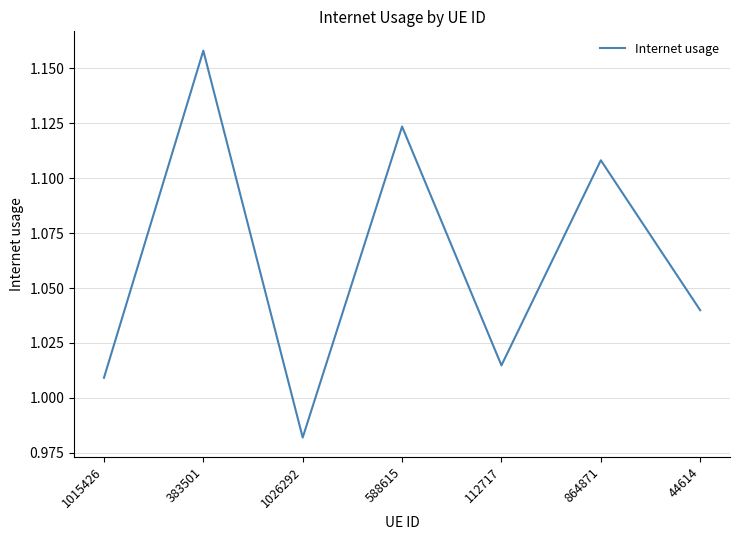

At which category does the data reach its first local valley?

1026292